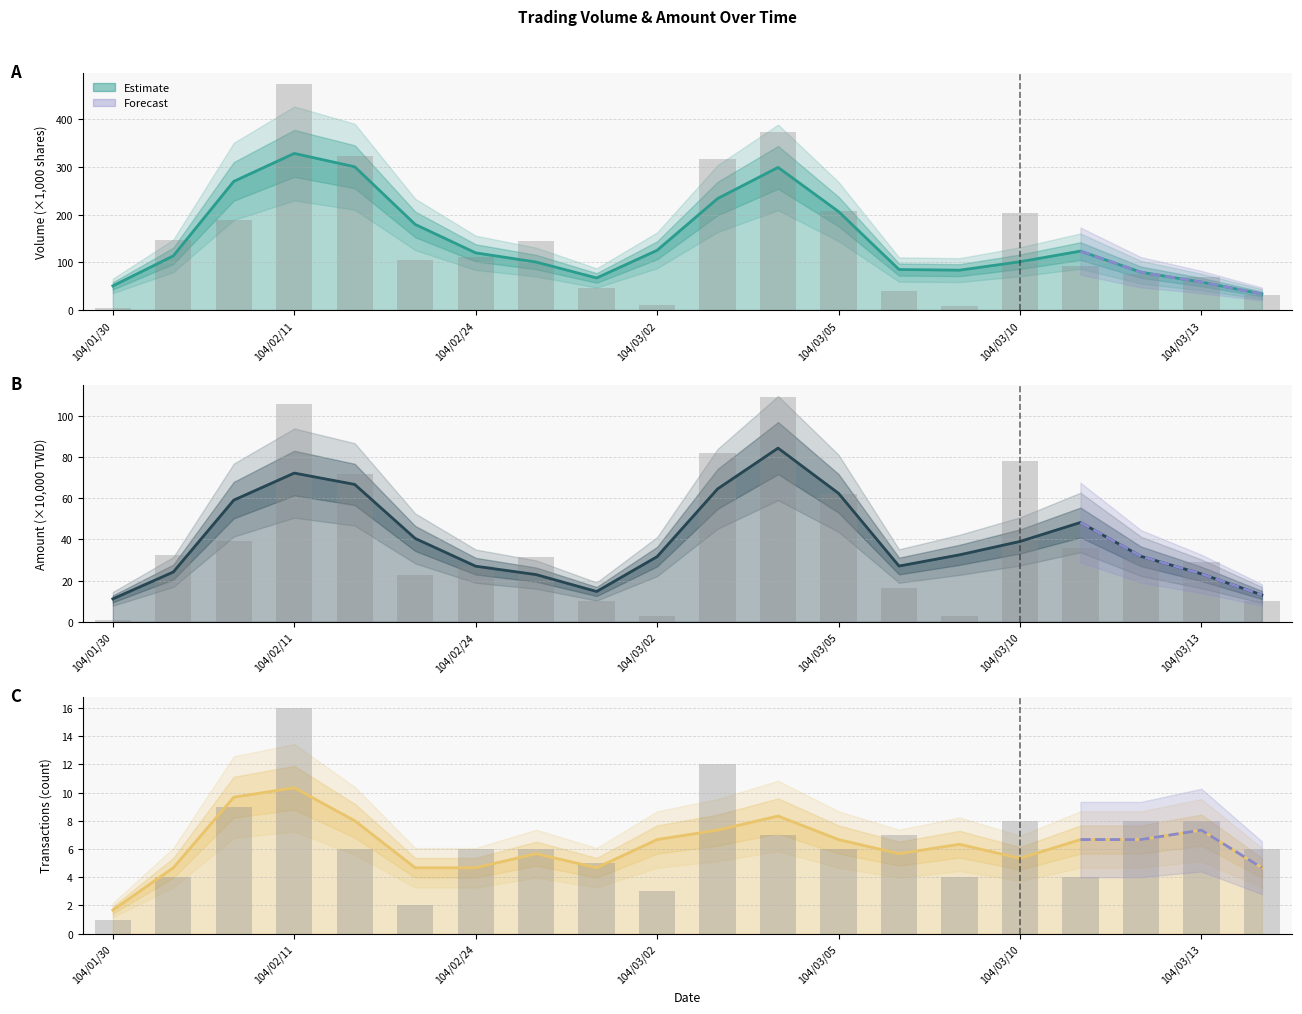

How many groups of bars are there?

20